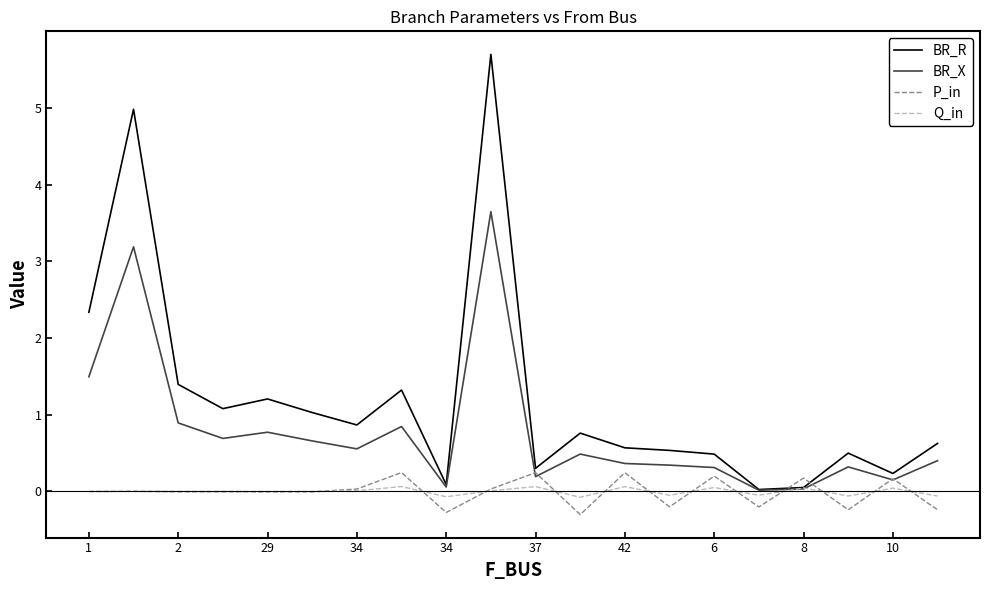

What is the maximum value shown in the chart?

5.7